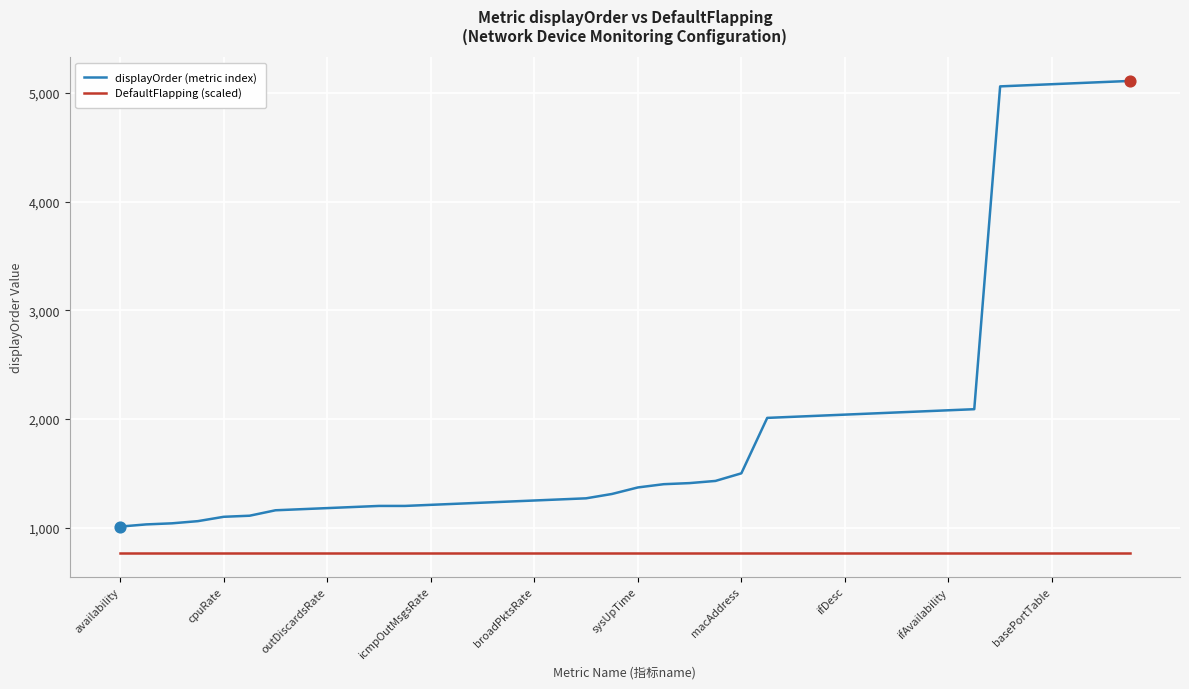

What are all the series names shown in the legend?

displayOrder (metric index), DefaultFlapping (scaled)